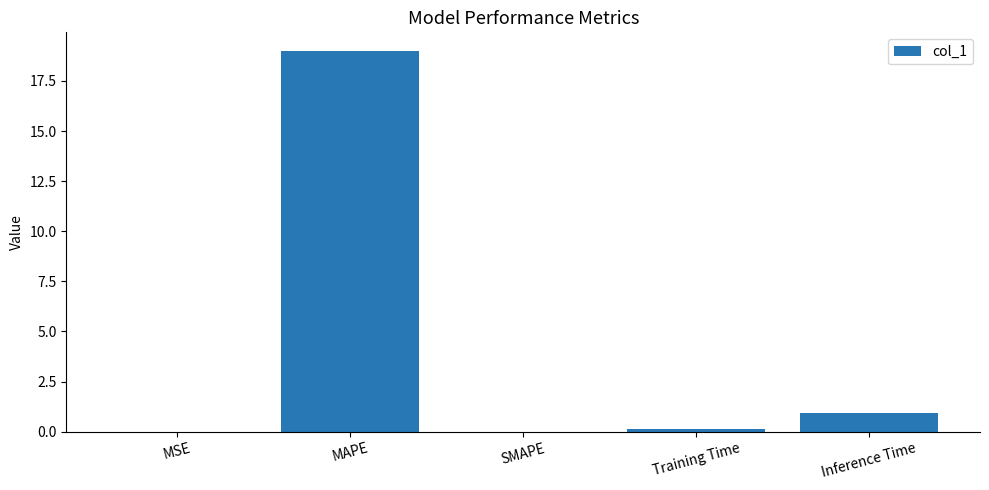

What is the sum of all values?

20.0